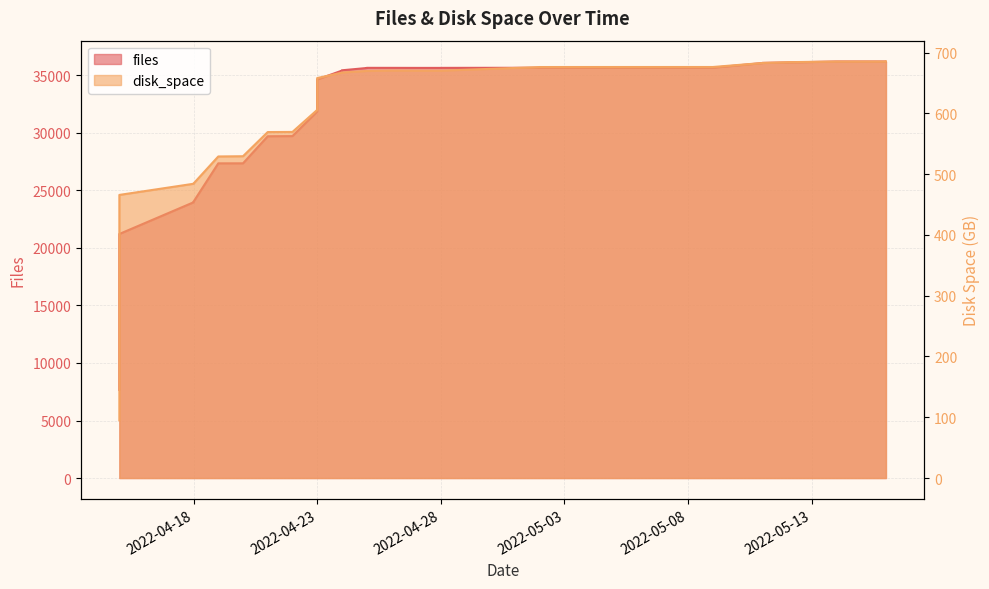

Reading left to right, list all the values displayed in this chart.

files: 2022-04-15=7658.0	2022-04-15=10524.0	2022-04-15=12661.0	2022-04-15=15813.0	2022-04-15=16531.0	2022-04-15=16606.0	2022-04-15=16710.0	2022-04-15=20148.0	2022-04-15=20536.0	2022-04-15=20559.0	2022-04-15=20658.0	2022-04-15=21214.0	2022-04-18=23969.0	2022-04-18=23973.0	2022-04-18=23977.0	2022-04-18=24022.0	2022-04-19=27354.0	2022-04-20=27356.0	2022-04-21=29709.0	2022-04-22=29722.0	2022-04-23=31859.0	2022-04-23=34641.0	2022-04-24=35416.0	2022-04-24=35443.0	2022-04-25=35642.0	2022-04-25=35656.0	2022-04-26=35655.0	2022-04-27=35651.0	2022-04-28=35651.0	2022-04-28=35654.0	2022-05-02=35662.0	2022-05-03=35662.0	2022-05-05=35666.0	2022-05-09=35667.0	2022-05-11=36071.0	2022-05-11=36085.0	2022-05-12=36123.0	2022-05-14=36207.0	2022-05-16=36208.0	2022-05-16=36201.0
disk_space: 2022-04-15=95.0	2022-04-15=190.2	2022-04-15=307.0	2022-04-15=368.4	2022-04-15=388.0	2022-04-15=389.1	2022-04-15=394.1	2022-04-15=443.4	2022-04-15=445.0	2022-04-15=452.0	2022-04-15=454.3	2022-04-15=465.7	2022-04-18=484.1	2022-04-18=484.1	2022-04-18=484.2	2022-04-18=484.4	2022-04-19=529.0	2022-04-20=529.4	2022-04-21=569.1	2022-04-22=569.3	2022-04-23=605.6	2022-04-23=658.0	2022-04-24=666.9	2022-04-24=667.0	2022-04-25=669.7	2022-04-25=669.6	2022-04-26=670.3	2022-04-27=670.1	2022-04-28=670.1	2022-04-28=670.1	2022-05-02=676.1	2022-05-03=676.1	2022-05-05=676.1	2022-05-09=676.1	2022-05-11=682.7	2022-05-11=682.8	2022-05-12=684.1	2022-05-14=685.2	2022-05-16=685.2	2022-05-16=685.2